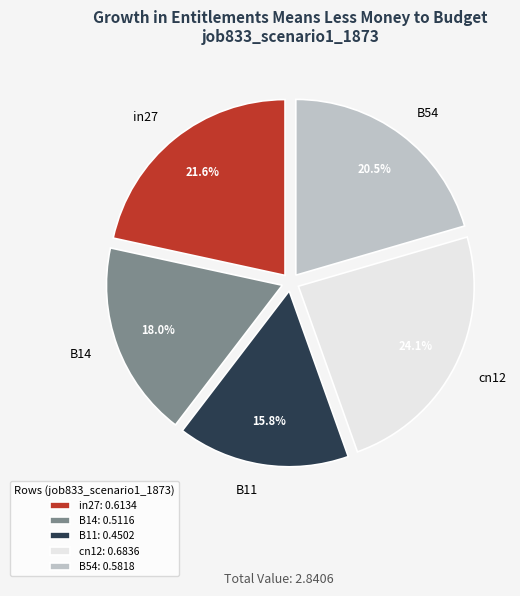

To the nearest percent, what is the average slice percentage?

20%